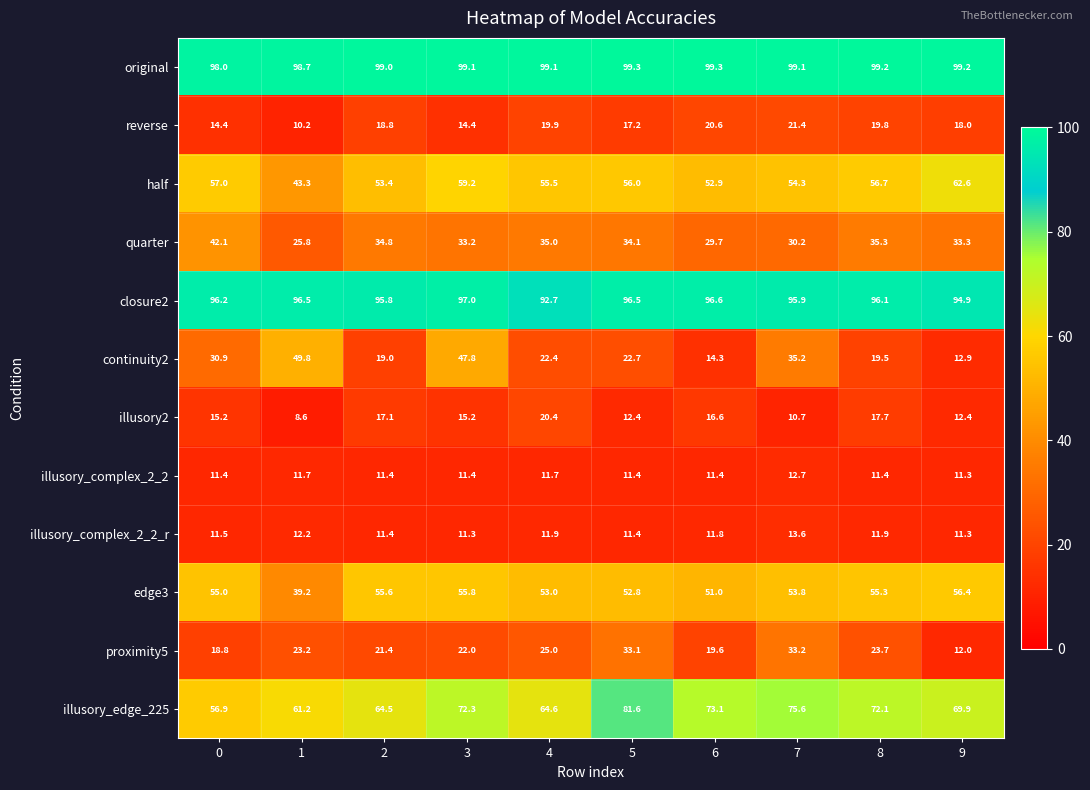

What is the difference between the maximum and minimum values in the illusory2 series?

11.8